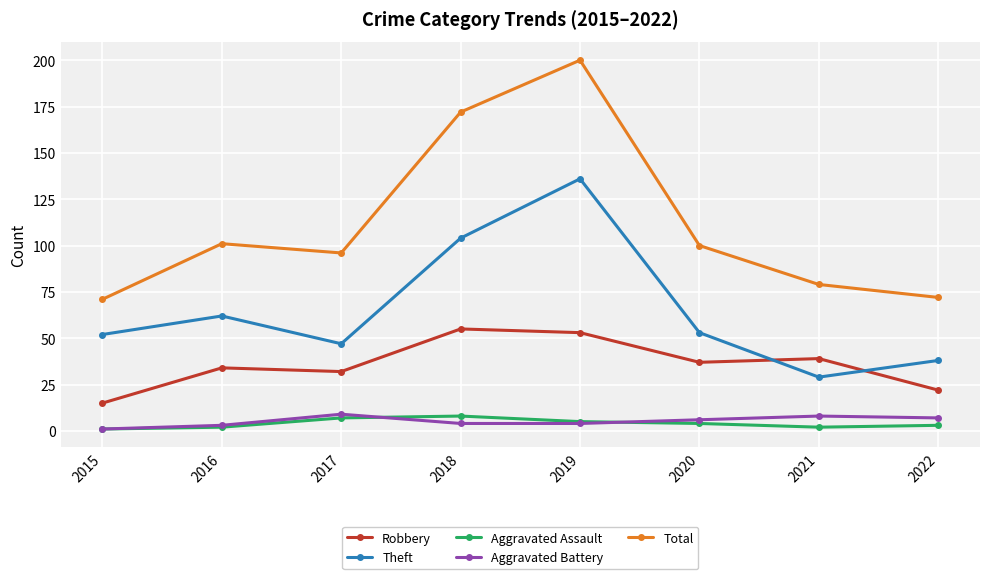

What value does the Theft series have at 2015, to the nearest 5?

50